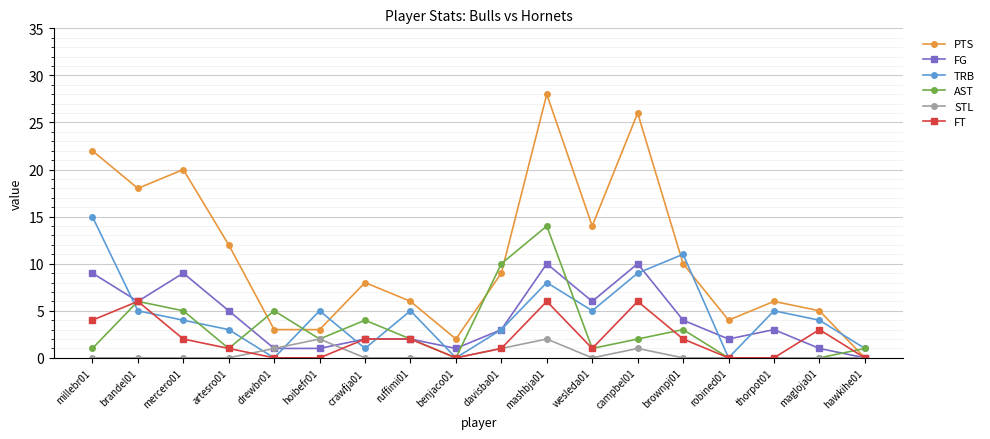

List the series in order of their peak value, highest first.

PTS, TRB, AST, FG, FT, STL